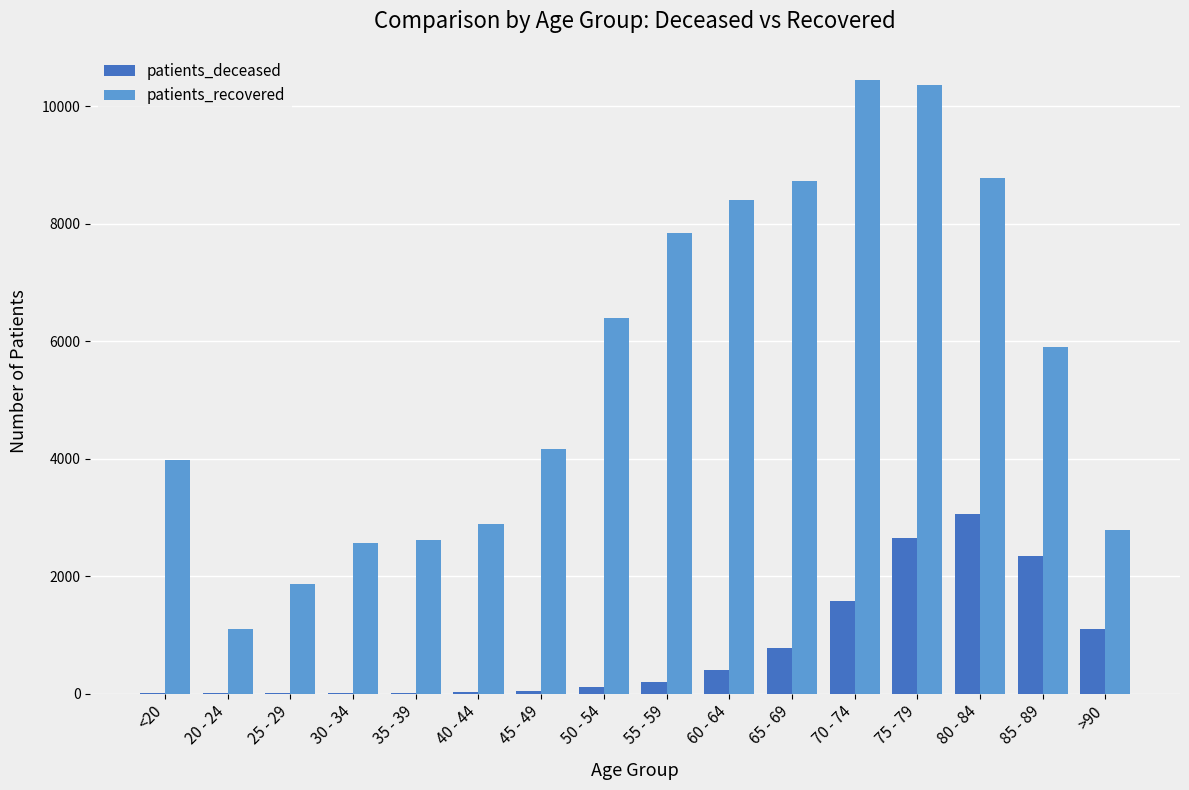

What is the sum of all patients_deceased values?

12308